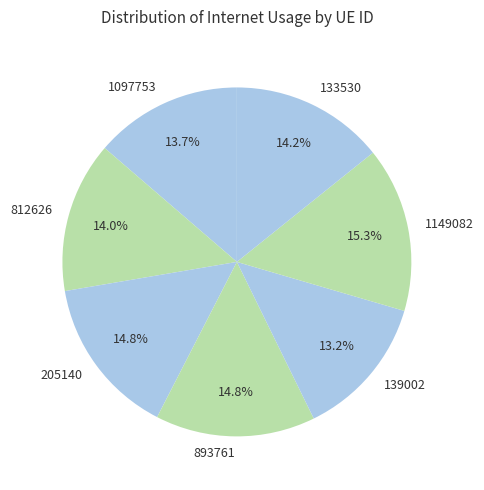

How many slices are in this pie chart?

7